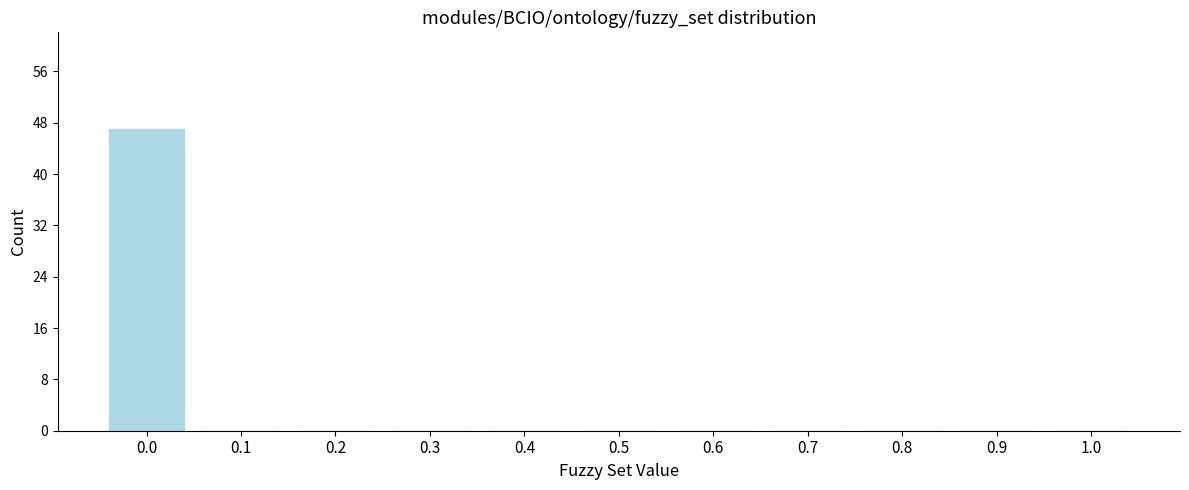

Reading left to right, what are all the values shown in this chart?

0.0=47	0.1=0	0.2=0	0.3=0	0.4=0	0.5=0	0.6=0	0.7=0	0.8=0	0.9=0	1.0=0